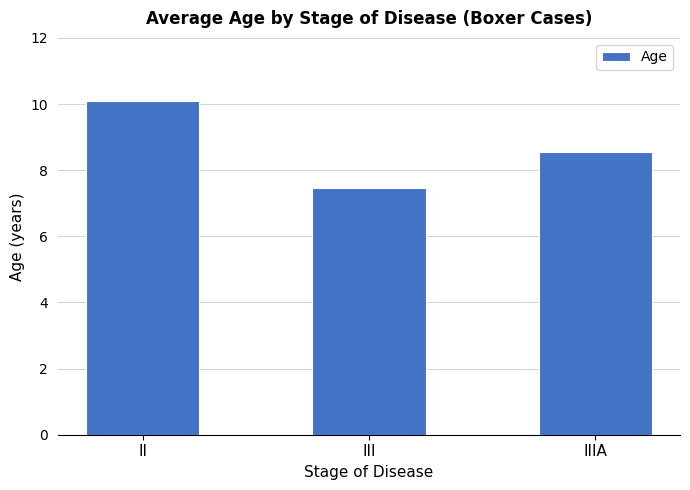

Rank the categories by value from lowest to highest.

III, IIIA, II